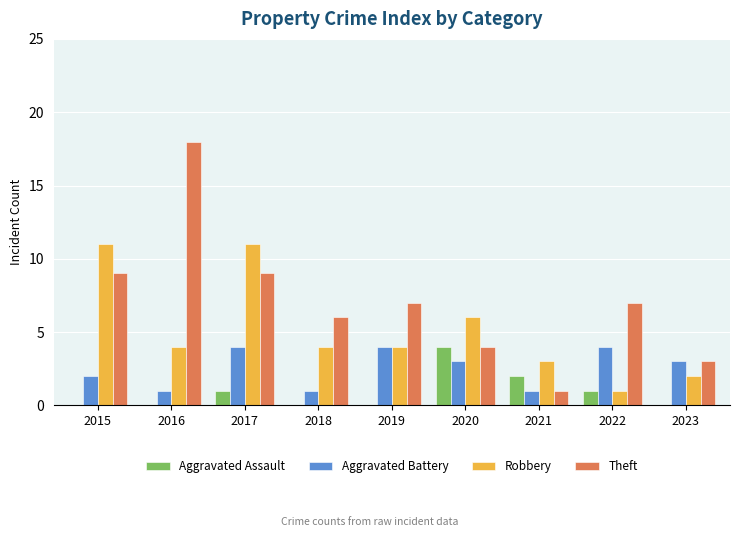

Which series changed the most between 2017 and 2018?

Robbery